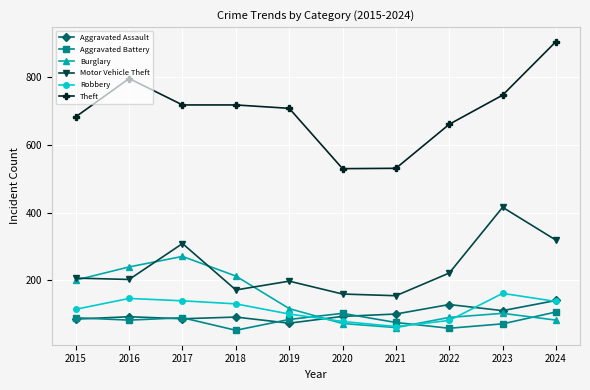

True or false: Motor Vehicle Theft has more than 2 interior local peaks.

True